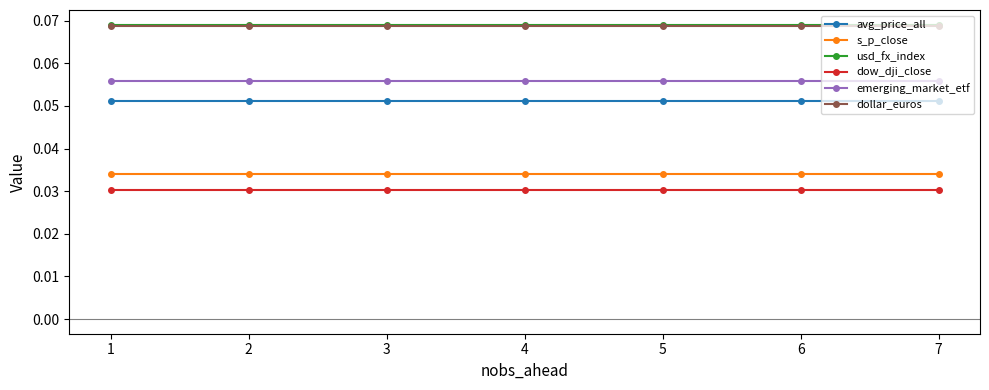

True or false: avg_price_all and emerging_market_etf intersect in this chart.

False